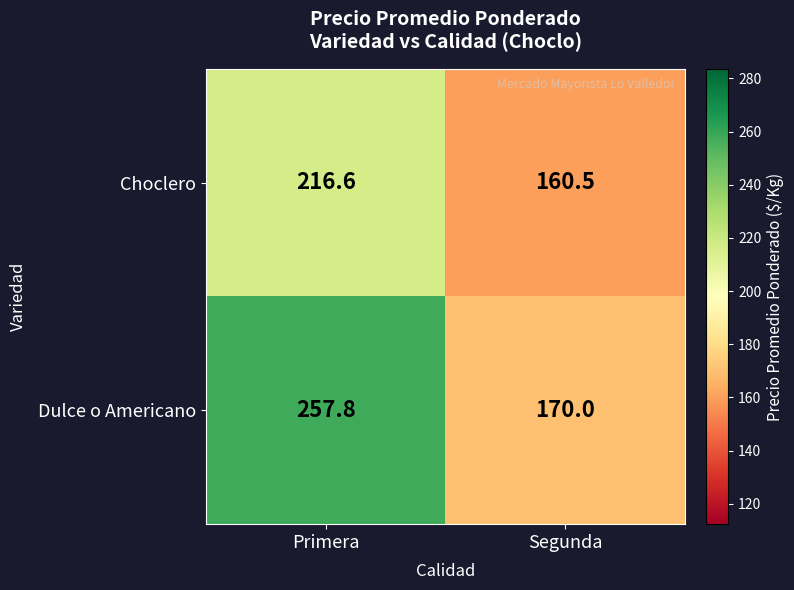

Reading right to left, what are all the values shown in this chart?

Choclero: Segunda=160.5	Primera=216.6
Dulce o Americano: Segunda=170.0	Primera=257.8